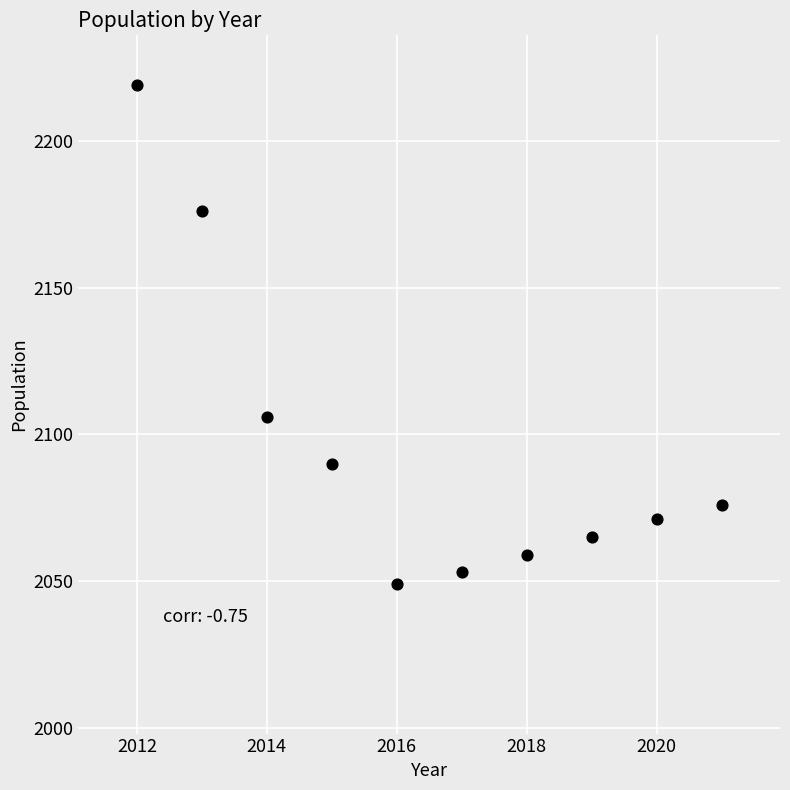

What is the average X value?

2016